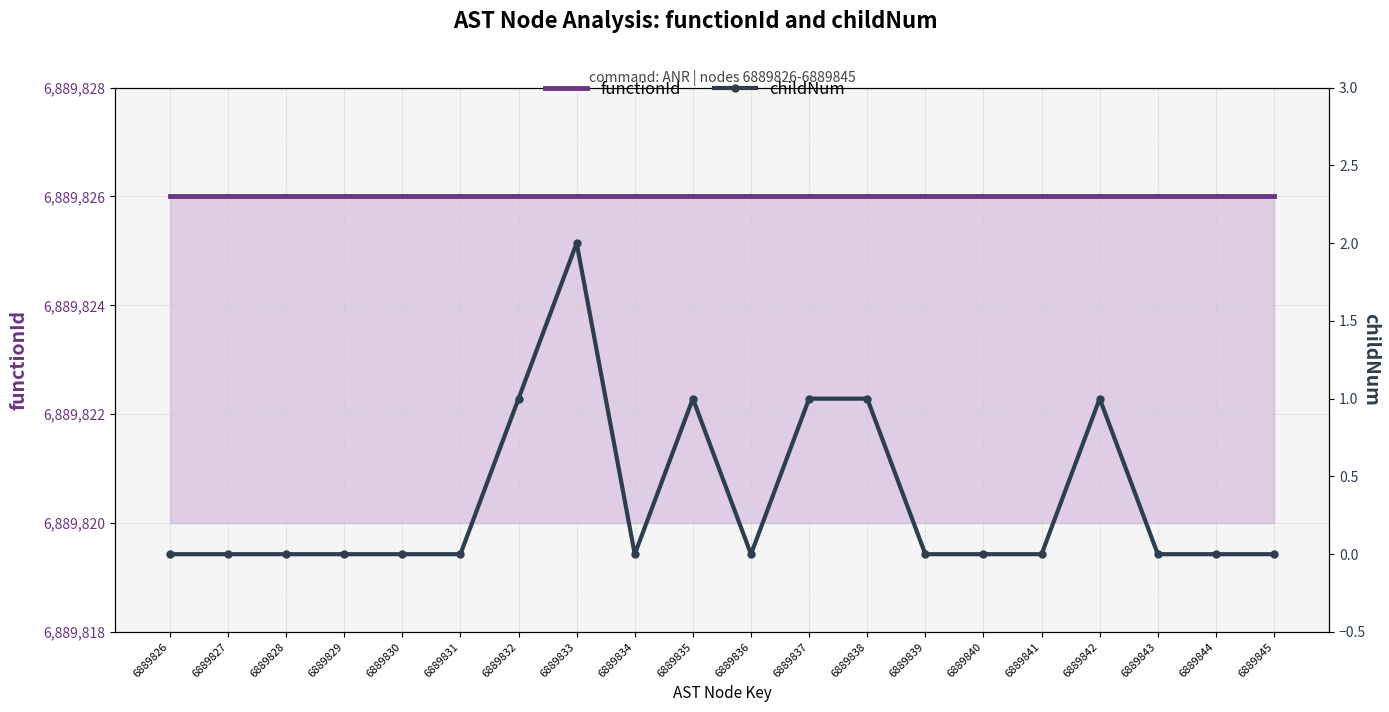

Reading left to right, extract all data points from this chart.

functionId: 6889826	6889826	6889826	6889826	6889826	6889826	6889826	6889826	6889826	6889826	6889826	6889826	6889826	6889826	6889826	6889826	6889826	6889826	6889826	6889826
childNum: 0	0	0	0	0	0	1	2	0	1	0	1	1	0	0	0	1	0	0	0